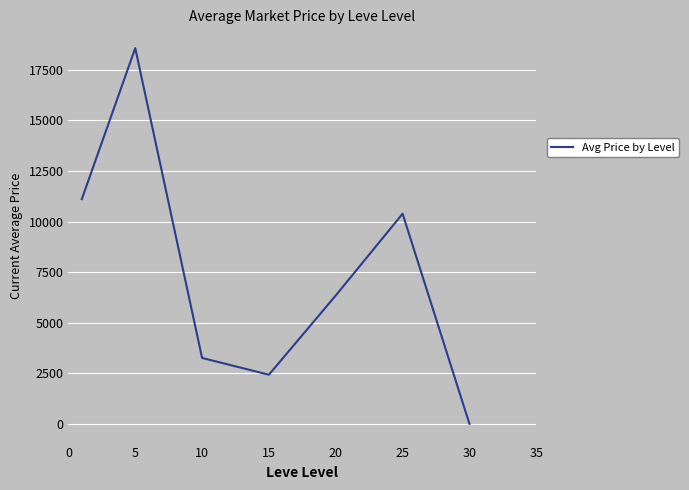

How many lines are shown in the chart?

1